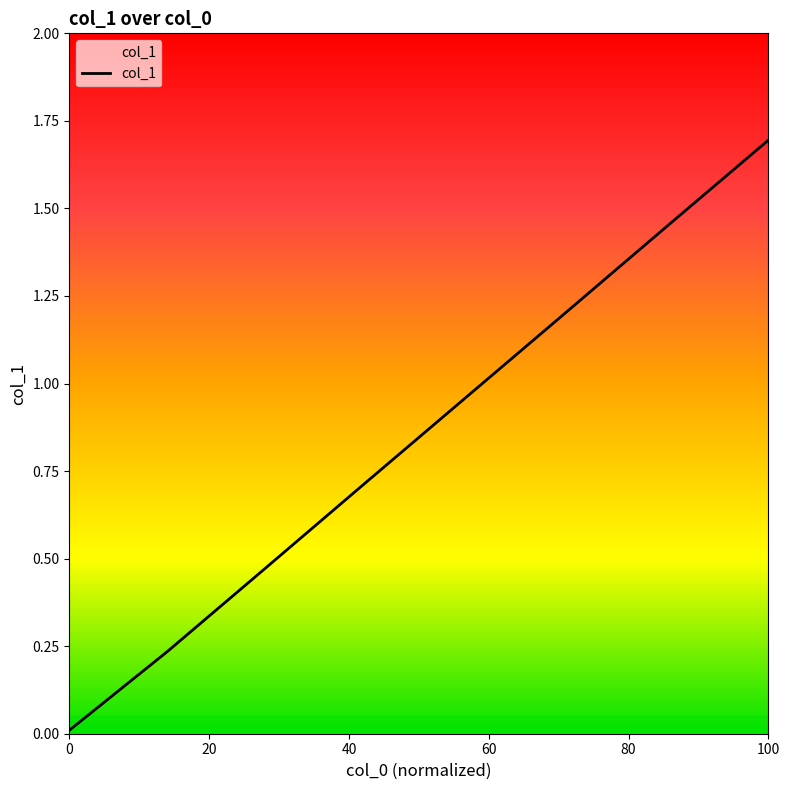

How many lines are shown in the chart?

1